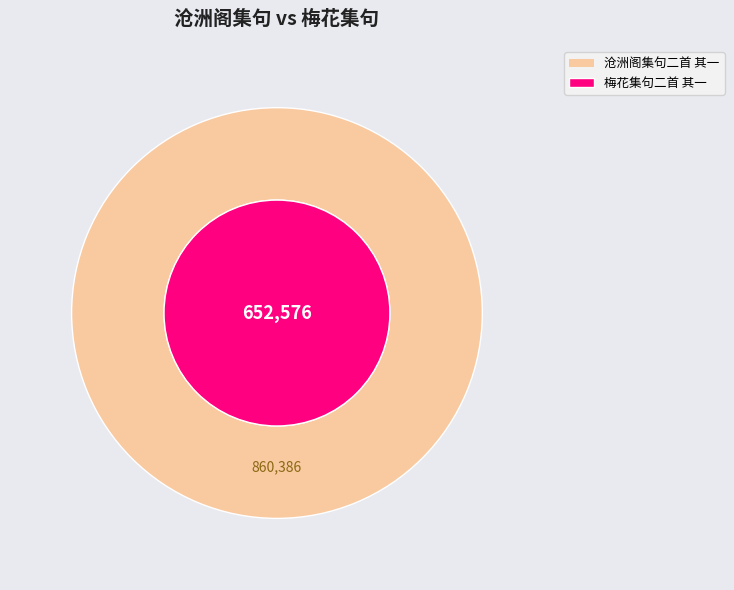

Is there any slice that represents more than half of the pie?

Yes